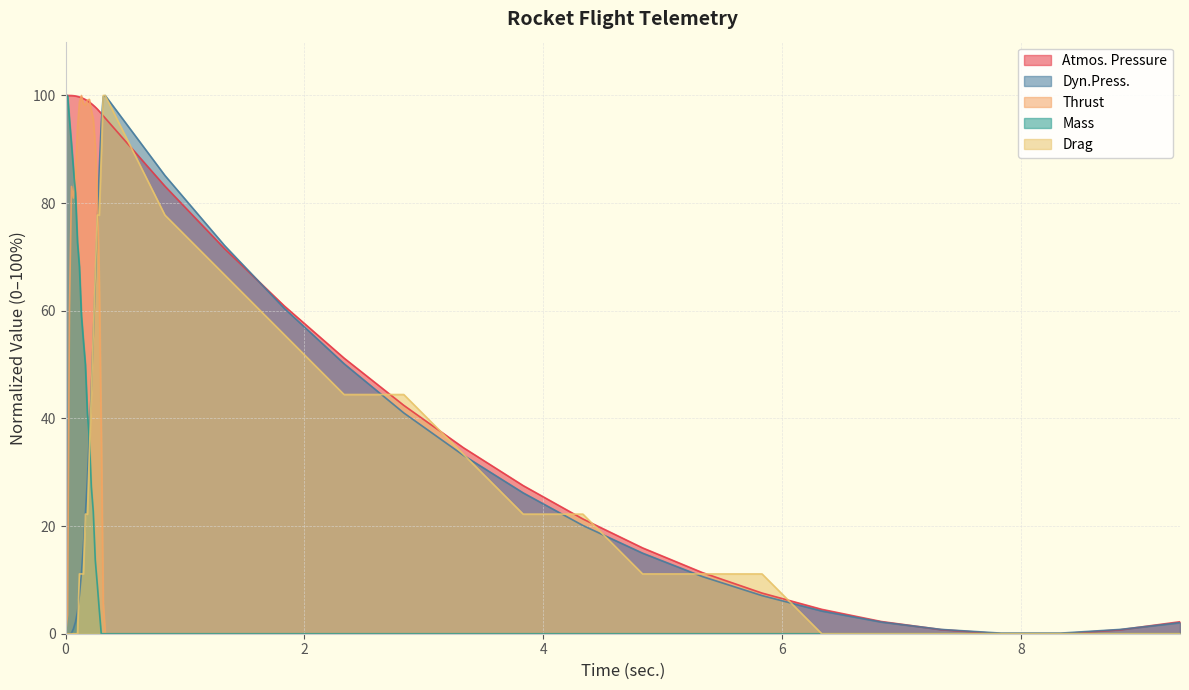

Reading left to right, list all the values displayed in this chart.

Atmos. Pressure: 0=100.0	0.017=100.0	0.033=100.0	0.05=100.0	0.066=100.0	0.083=99.9	0.1=99.8	0.116=99.7	0.133=99.6	0.149=99.4	0.166=99.3	0.183=99.0	0.199=98.8	0.216=98.5	0.232=98.2	0.249=97.9	0.266=97.5	0.282=97.1	0.299=96.7	0.315=96.2	0.332=95.8	0.832=83.2	1.332=71.5	1.832=60.9	2.332=51.2	2.832=42.4	3.332=34.6	3.832=27.5	4.332=21.3	4.832=15.9	5.332=11.4	5.832=7.6	6.332=4.5	6.832=2.3	7.332=0.8	7.832=0.0	8.332=0.0	8.832=0.7	9.332=2.2
Dyn.Press.: 0=0.0	0.017=0.0	0.033=0.0	0.05=0.1	0.066=0.9	0.083=2.2	0.1=4.1	0.116=7.1	0.133=11.2	0.149=16.2	0.166=22.1	0.183=28.8	0.199=36.7	0.216=45.5	0.232=55.1	0.249=65.4	0.266=76.0	0.282=86.2	0.299=94.9	0.315=99.8	0.332=100.0	0.832=85.1	1.332=72.1	1.832=60.5	2.332=50.2	2.832=41.0	3.332=33.1	3.832=26.2	4.332=20.1	4.832=15.0	5.332=10.6	5.832=7.1	6.332=4.2	6.832=2.2	7.332=0.8	7.832=0.1	8.332=0.1	8.832=0.8	9.332=2.1
Thrust: 0=0.0	0.017=3.5	0.033=60.2	0.05=83.1	0.066=80.9	0.083=85.2	0.1=94.0	0.116=98.7	0.133=100.0	0.149=98.5	0.166=98.2	0.183=99.1	0.199=99.3	0.216=97.2	0.232=95.6	0.249=90.8	0.266=80.9	0.282=65.7	0.299=37.6	0.315=5.7	0.332=0.0	0.832=0.0	1.332=0.0	1.832=0.0	2.332=0.0	2.832=0.0	3.332=0.0	3.832=0.0	4.332=0.0	4.832=0.0	5.332=0.0	5.832=0.0	6.332=0.0	6.832=0.0	7.332=0.0	7.832=0.0	8.332=0.0	8.832=0.0	9.332=0.0
Drag: 0=0.0	0.017=0.0	0.033=0.0	0.05=0.0	0.066=0.0	0.083=0.0	0.1=0.0	0.116=11.1	0.133=11.1	0.149=11.1	0.166=22.2	0.183=22.2	0.199=33.3	0.216=44.4	0.232=55.6	0.249=66.7	0.266=77.8	0.282=77.8	0.299=88.9	0.315=100.0	0.332=100.0	0.832=77.8	1.332=66.7	1.832=55.6	2.332=44.4	2.832=44.4	3.332=33.3	3.832=22.2	4.332=22.2	4.832=11.1	5.332=11.1	5.832=11.1	6.332=0.0	6.832=0.0	7.332=0.0	7.832=0.0	8.332=0.0	8.832=0.0	9.332=0.0
Mass: 0=100.0	0.017=100.0	0.033=95.5	0.05=90.9	0.066=86.4	0.083=81.8	0.1=72.7	0.116=68.2	0.133=59.1	0.149=54.5	0.166=50.0	0.183=40.9	0.199=36.4	0.216=27.3	0.232=22.7	0.249=13.6	0.266=9.1	0.282=4.5	0.299=0.0	0.315=0.0	0.332=0.0	0.832=0.0	1.332=0.0	1.832=0.0	2.332=0.0	2.832=0.0	3.332=0.0	3.832=0.0	4.332=0.0	4.832=0.0	5.332=0.0	5.832=0.0	6.332=0.0	6.832=0.0	7.332=0.0	7.832=0.0	8.332=0.0	8.832=0.0	9.332=0.0